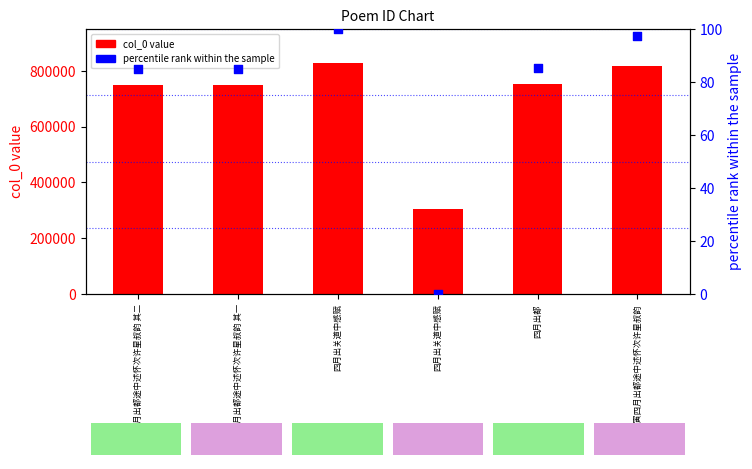

At how many categories does at least one series exceed 612334?

5